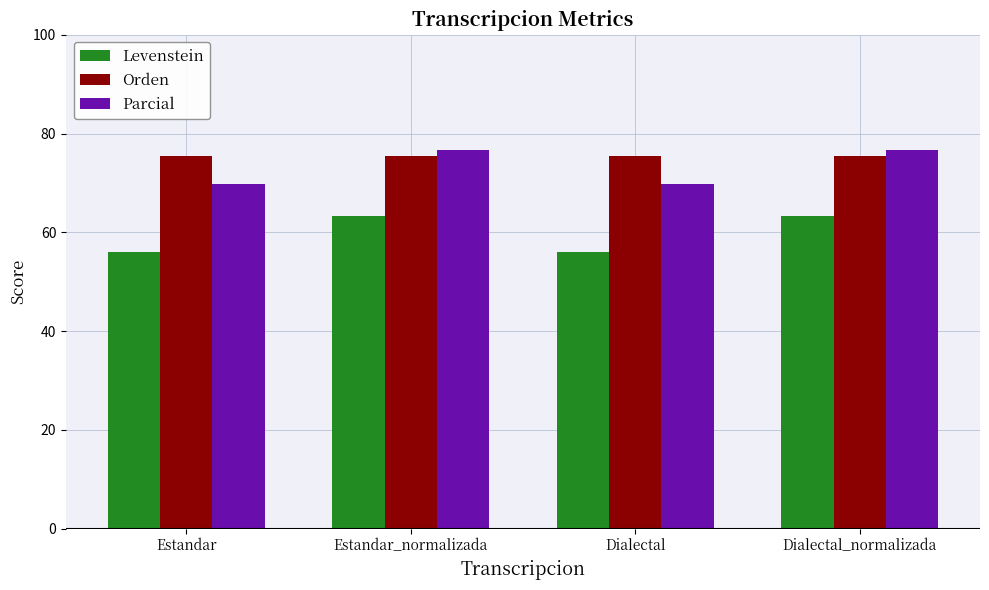

How many series are shown in this chart?

3